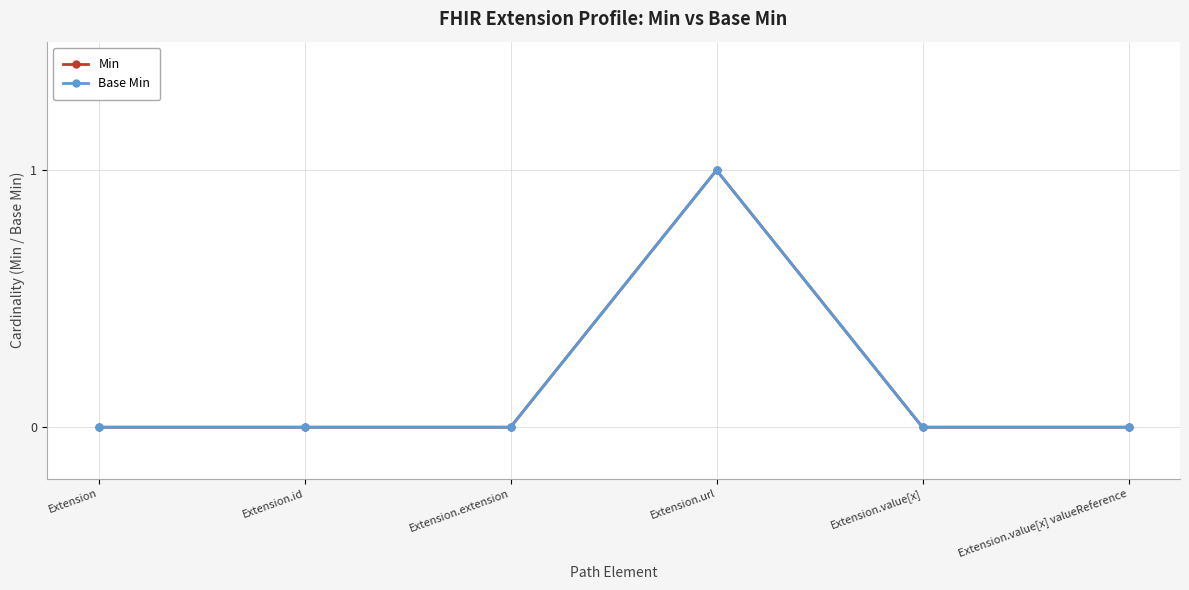

At which category is the sum across all series the highest?

Extension.url